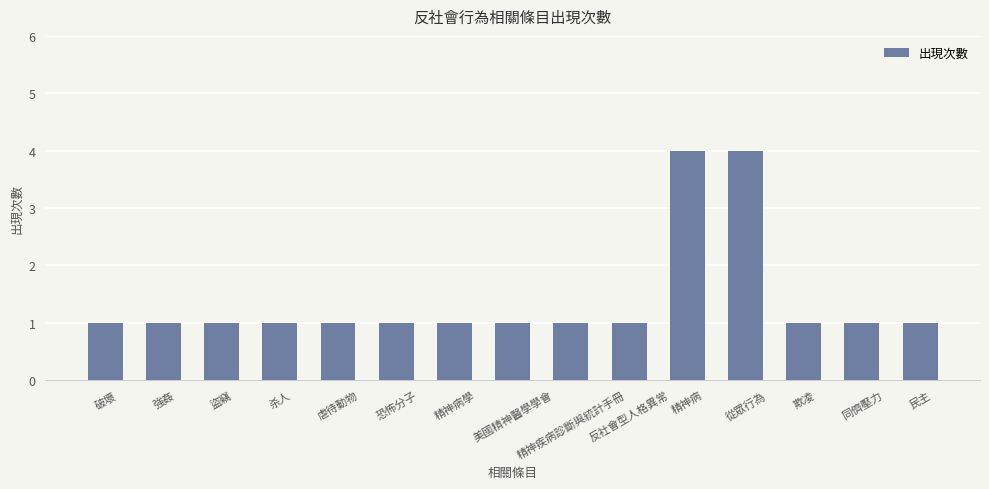

What is the ratio of the value at 杀人 to the value at 欺凌?

1.0